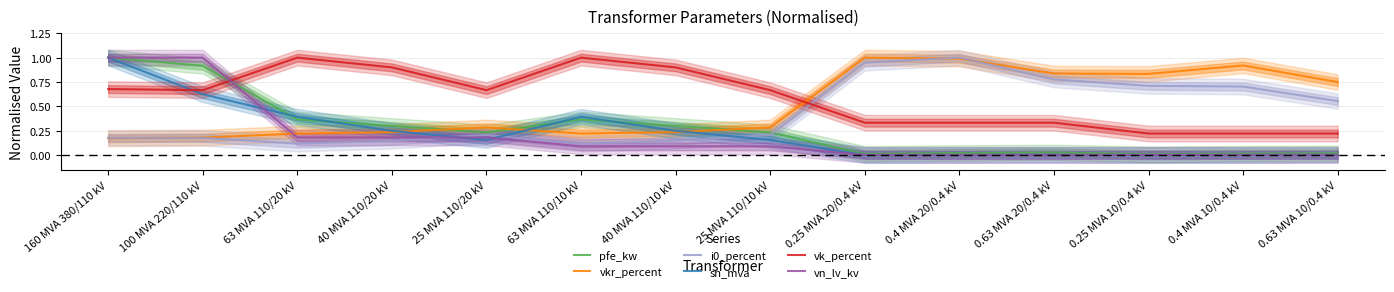

Which category has the highest value across all series?

160 MVA 380/110 kV